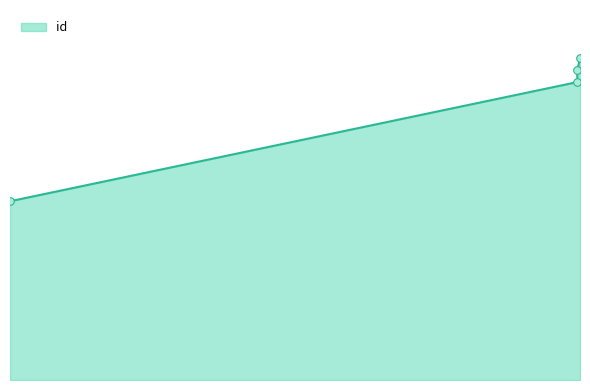

Does the chart have visible grid lines?

No